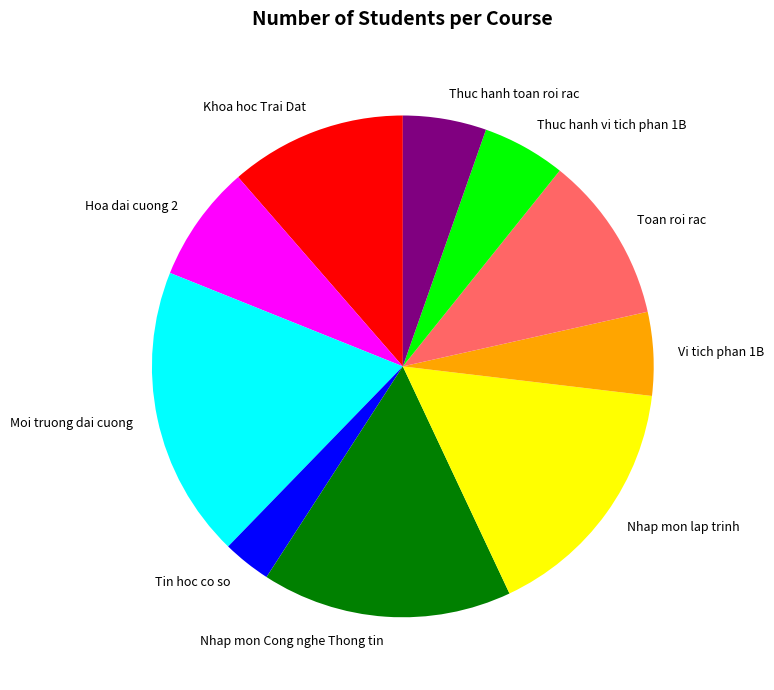

Combined, do Thuc hanh vi tich phan 1B and Vi tich phan 1B account for over 50%?

No